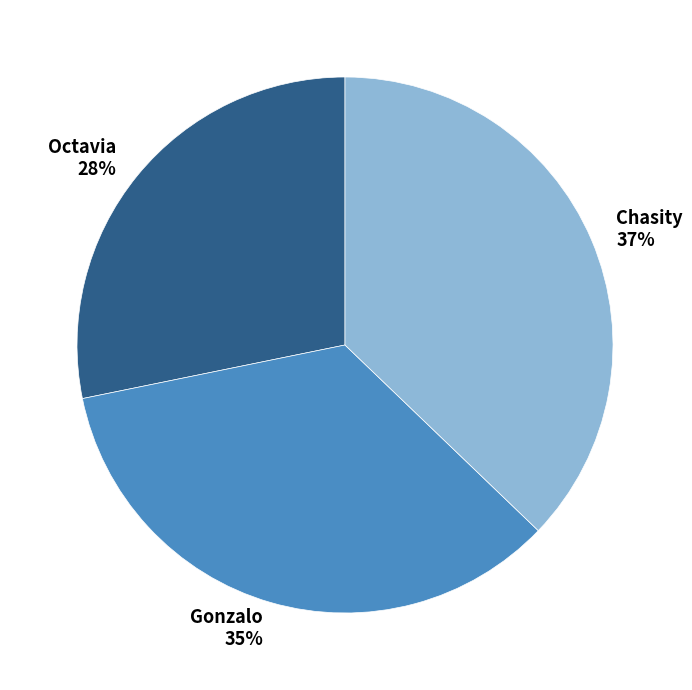

How many segments does this pie chart have?

3